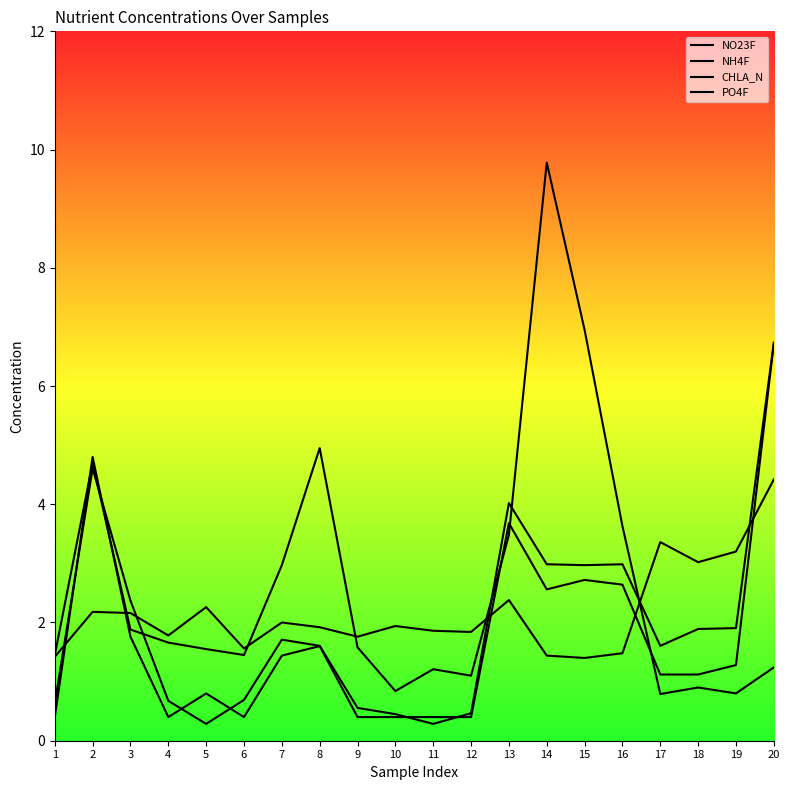

What is the sum of all NH4F values?

39.4